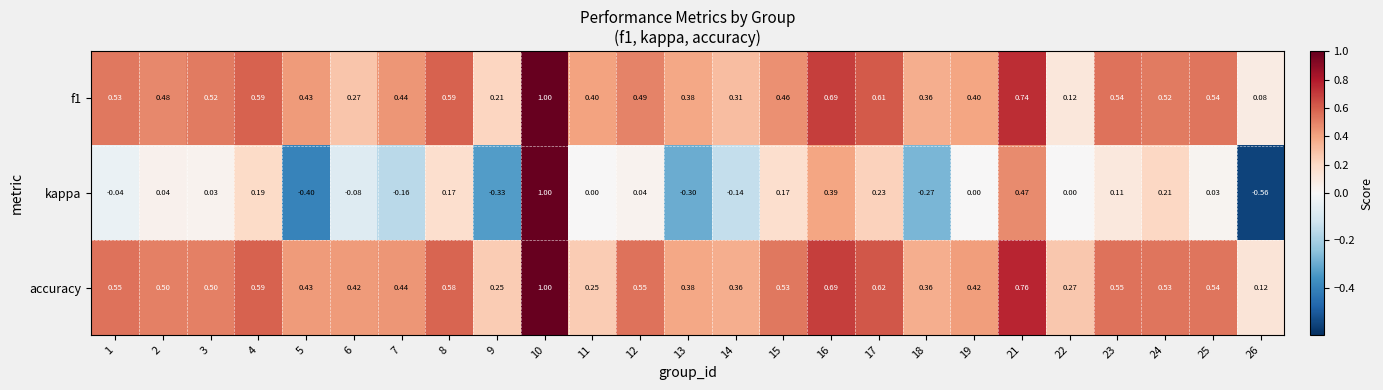

Which series has the largest range (max minus min)?

kappa